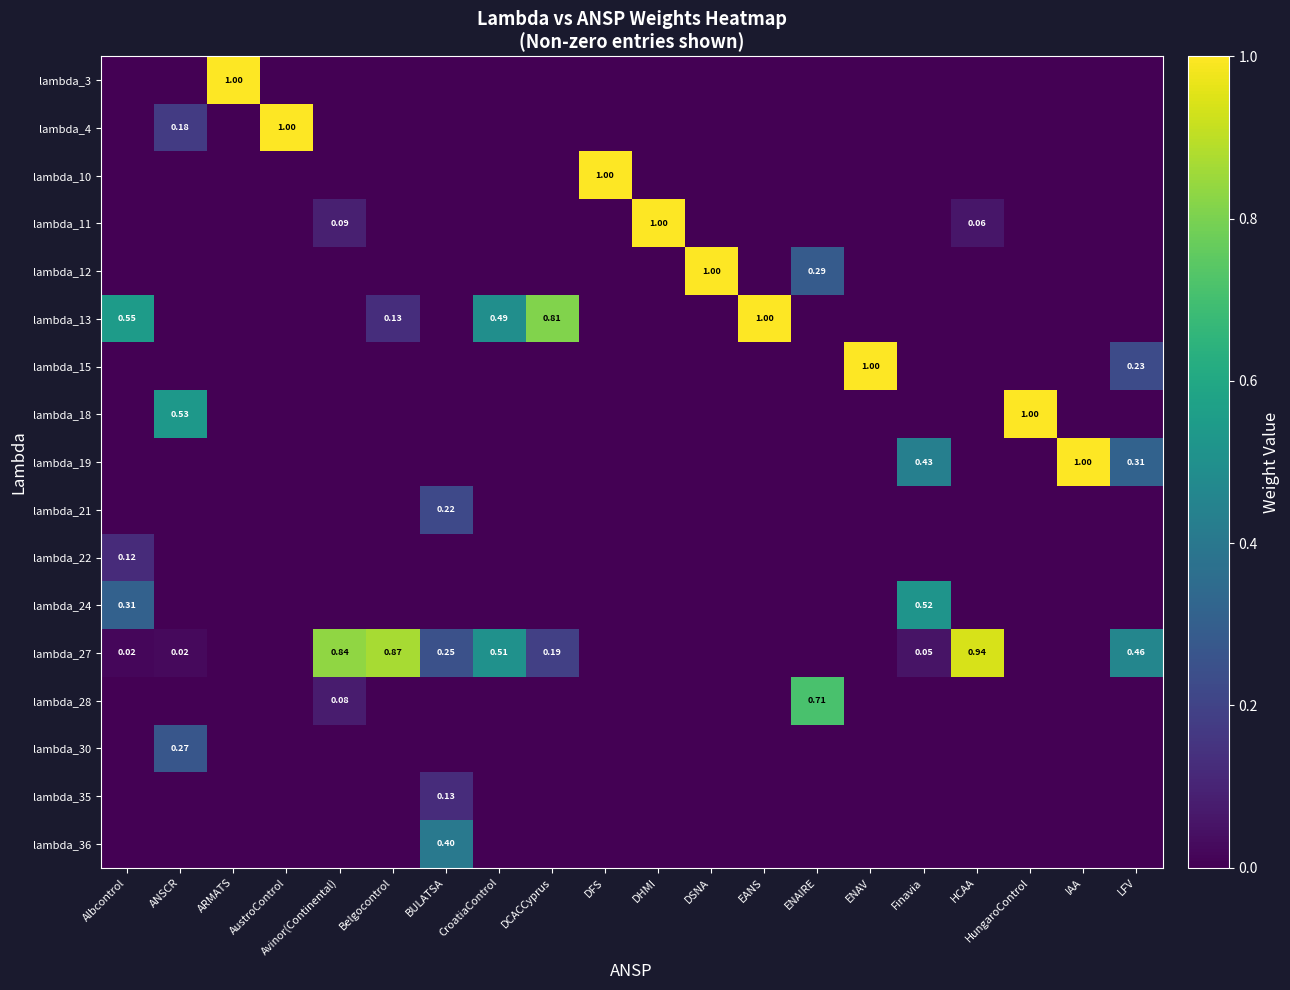

Which series has the largest total across all categories?

lambda_27